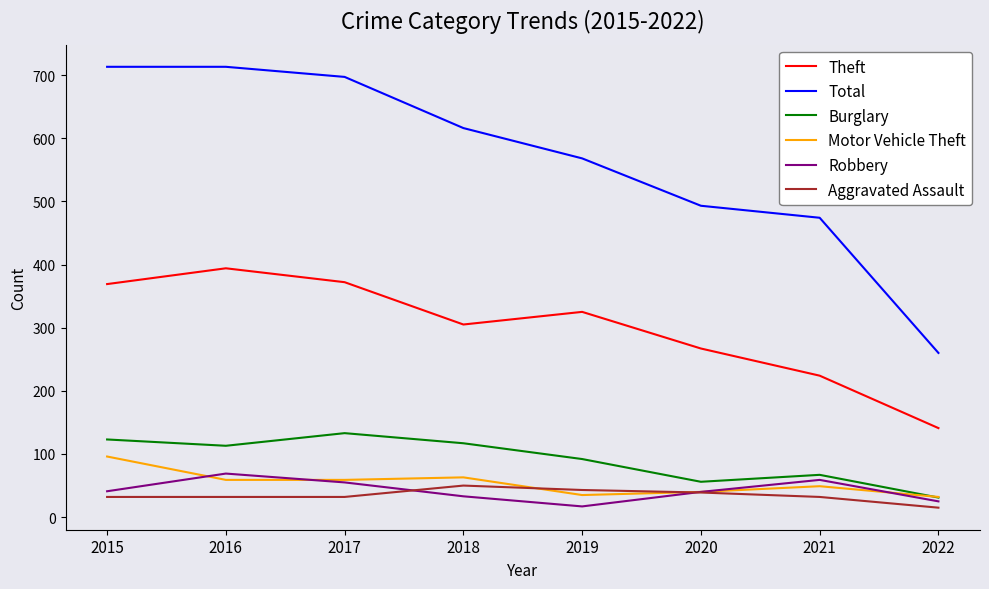

What is the highest value of the Theft series?

394